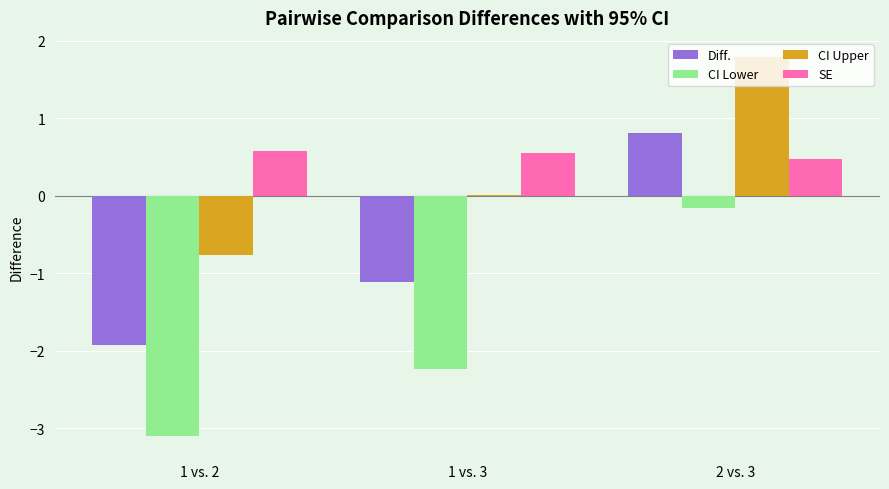

How many groups of bars are there?

3